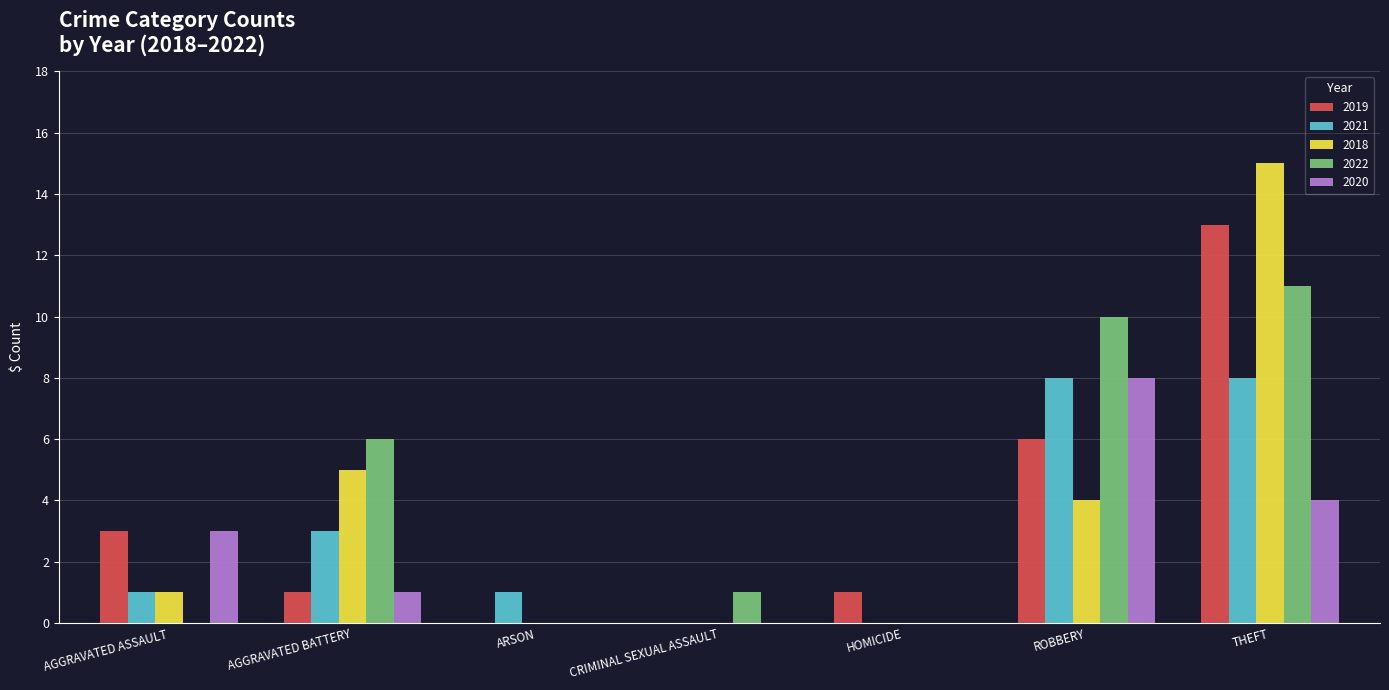

How many groups of bars are there?

7